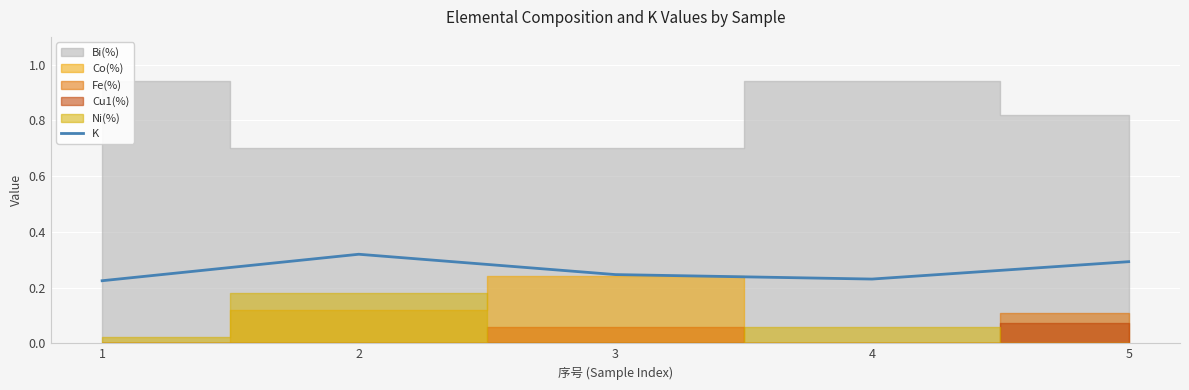

At which category does the data reach its first local peak?

2